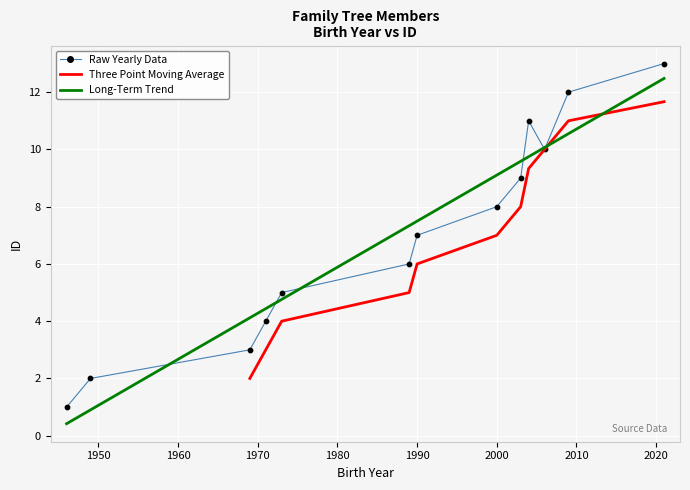

What is the ratio of the value at 2006 to the value at 1989?

1.7